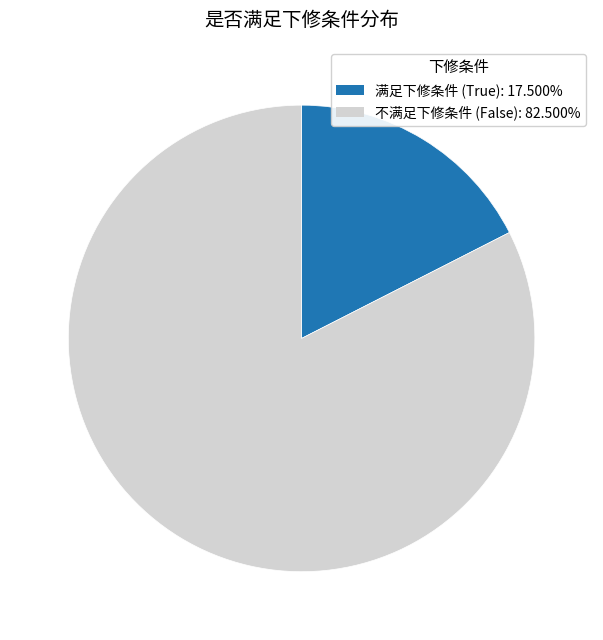

Is there any slice that represents more than half of the pie?

Yes